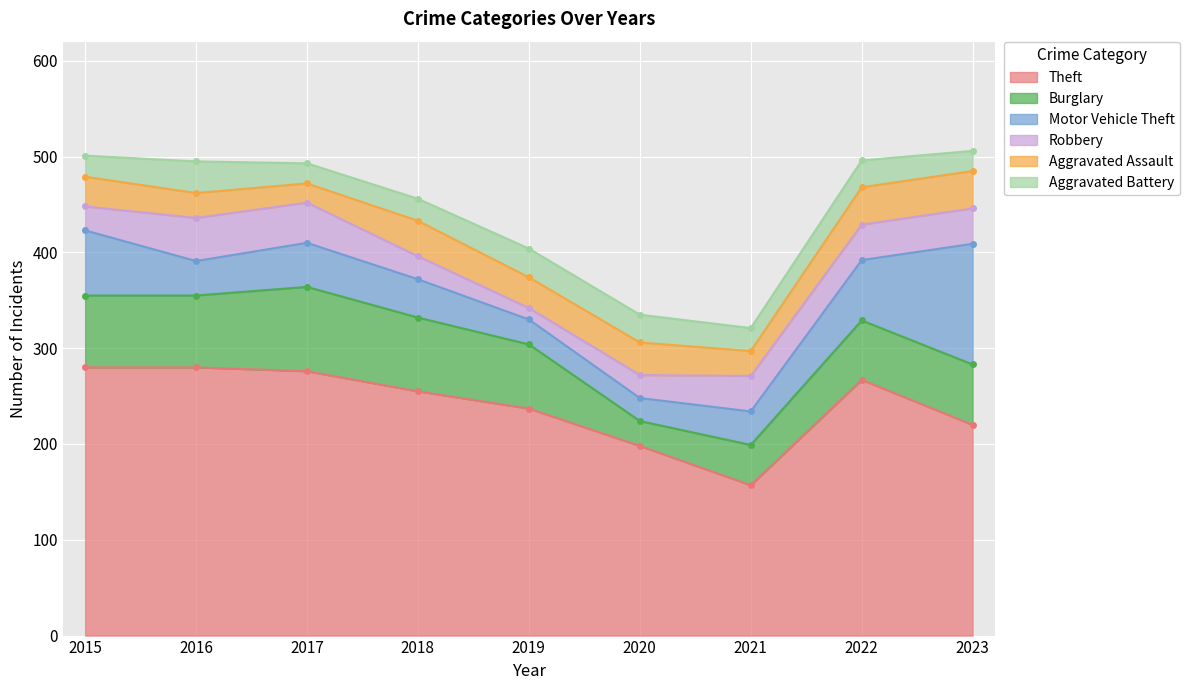

Which has a higher value, 2022 or 2019?

2022